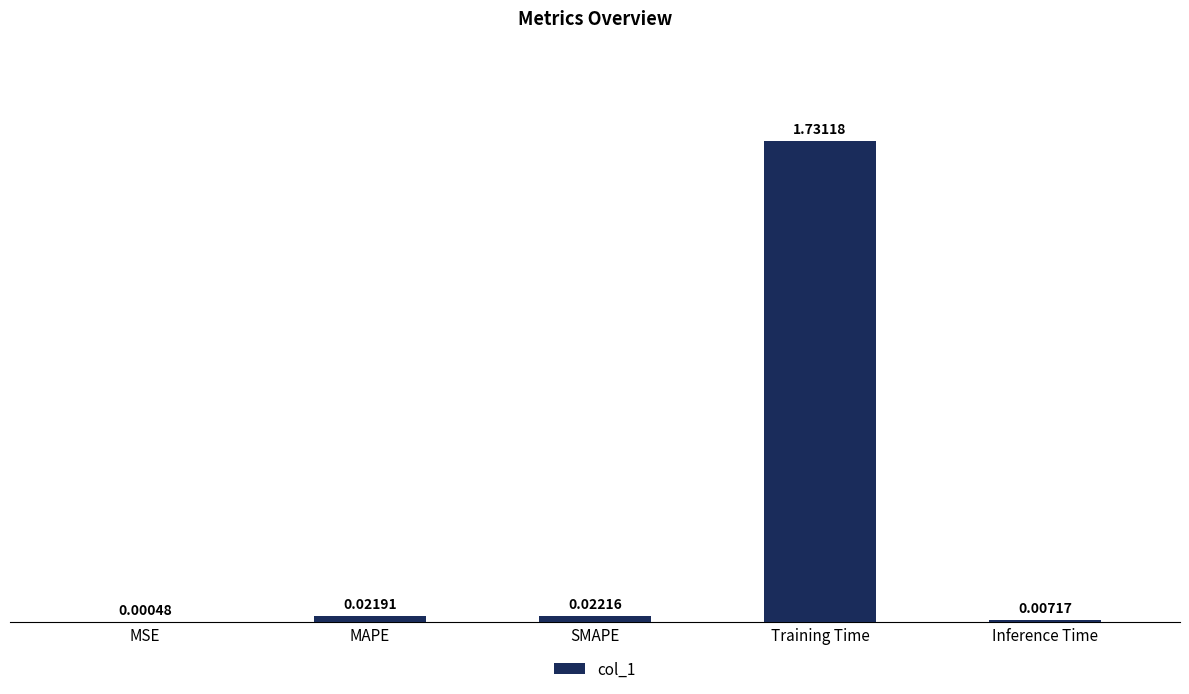

What is the change in value from Training Time to Inference Time?

-1.7